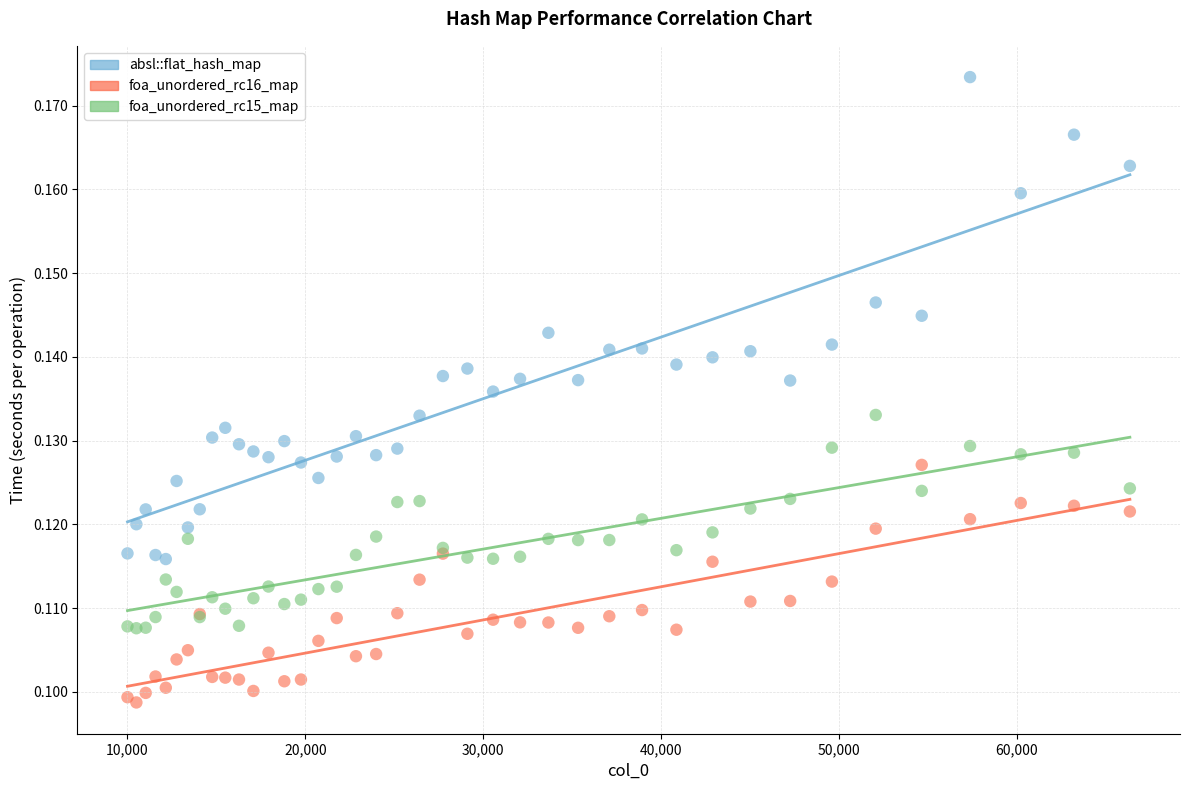

Which series reaches the minimum Y coordinate?

foa_unordered_rc16_map